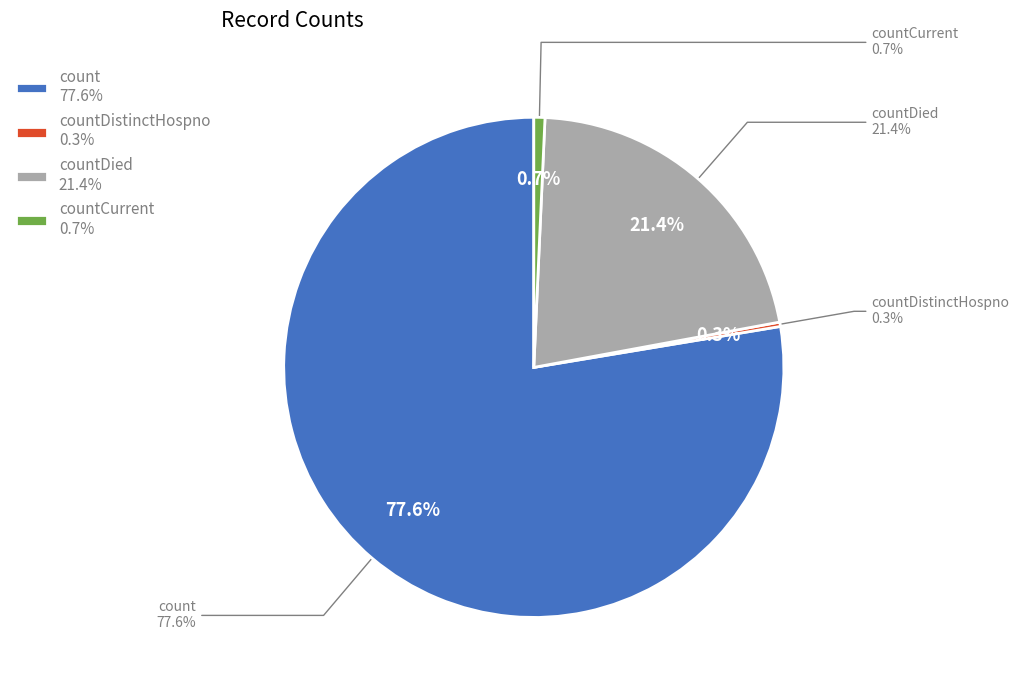

True or false: countDistinctHospno accounts for 12% of the total.

False